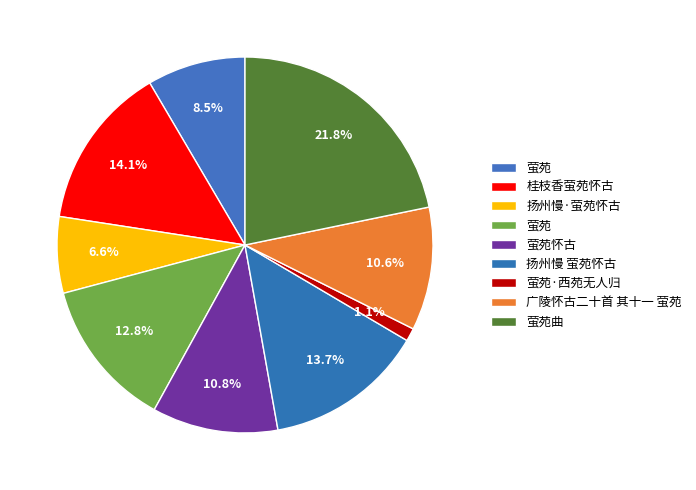

Which category has the biggest portion of the pie?

萤苑曲